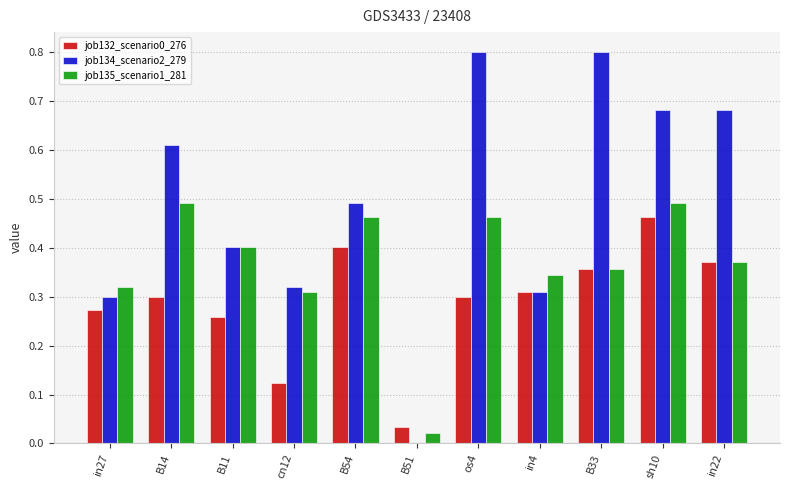

Which series has the largest total across all categories?

job134_scenario2_279